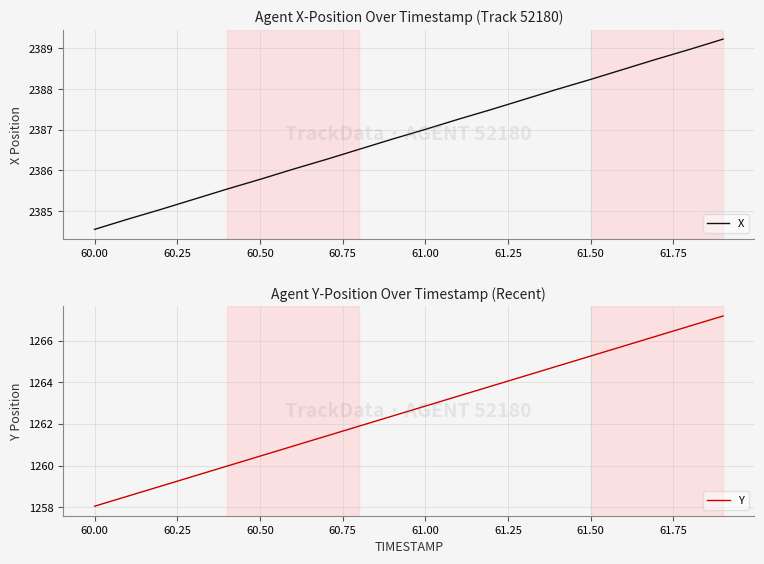

At which label does X reach its minimum?

60.00